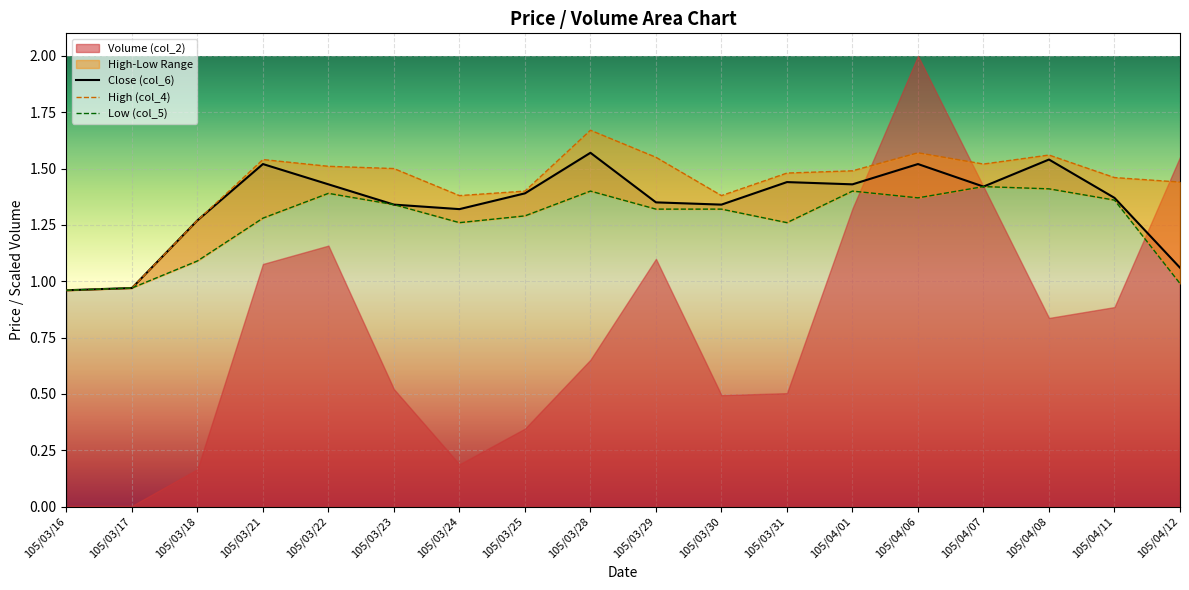

Reading left to right, extract all data points from this chart.

Close (col_6): 1.0	1.0	1.3	1.5	1.4	1.3	1.3	1.4	1.6	1.4	1.3	1.4	1.4	1.5	1.4	1.5	1.4	1.1
High (col_4): 1.0	1.0	1.3	1.5	1.5	1.5	1.4	1.4	1.7	1.6	1.4	1.5	1.5	1.6	1.5	1.6	1.5	1.4
Low (col_5): 1.0	1.0	1.1	1.3	1.4	1.3	1.3	1.3	1.4	1.3	1.3	1.3	1.4	1.4	1.4	1.4	1.4	1.0